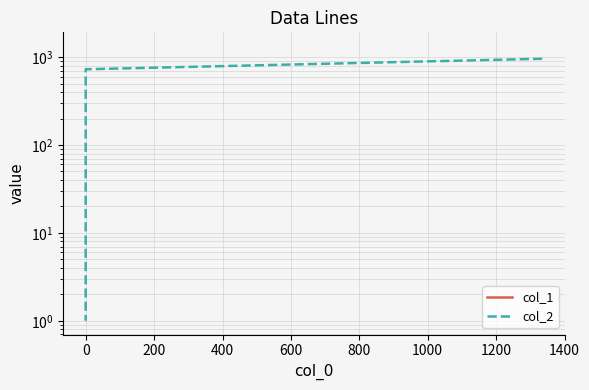

How many values in the col_2 series exceed 726?

2